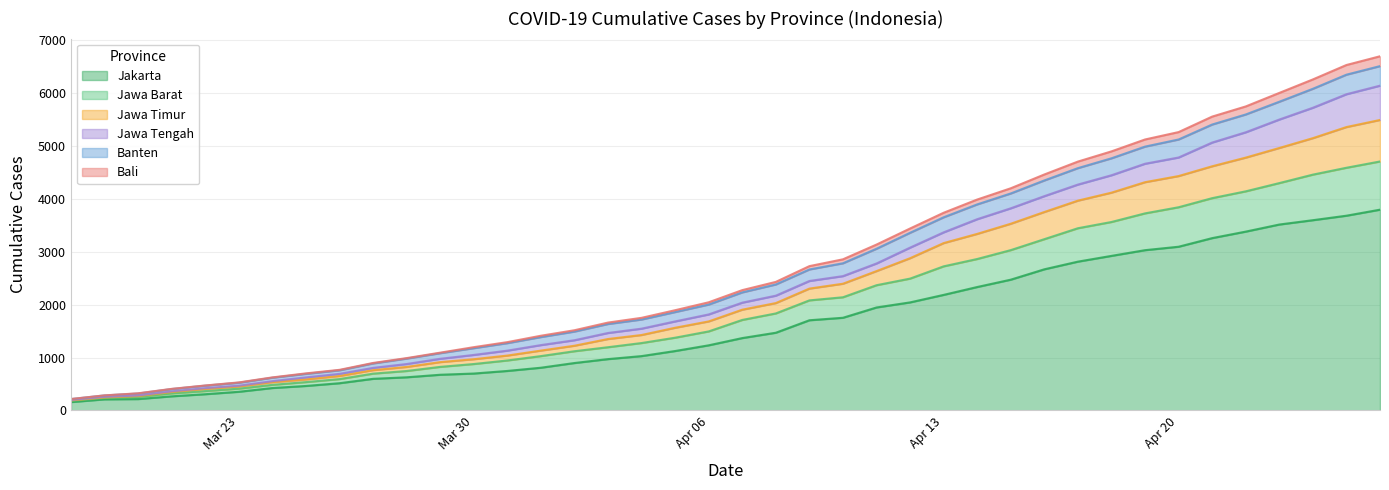

What is the highest value of the Jakarta series?

3798